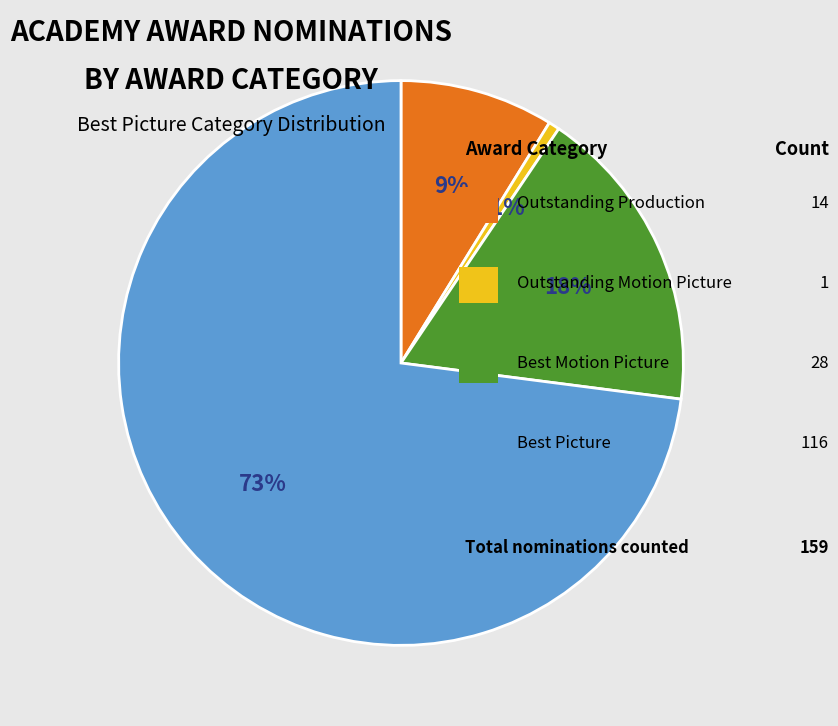

Does any single category account for the majority?

Yes